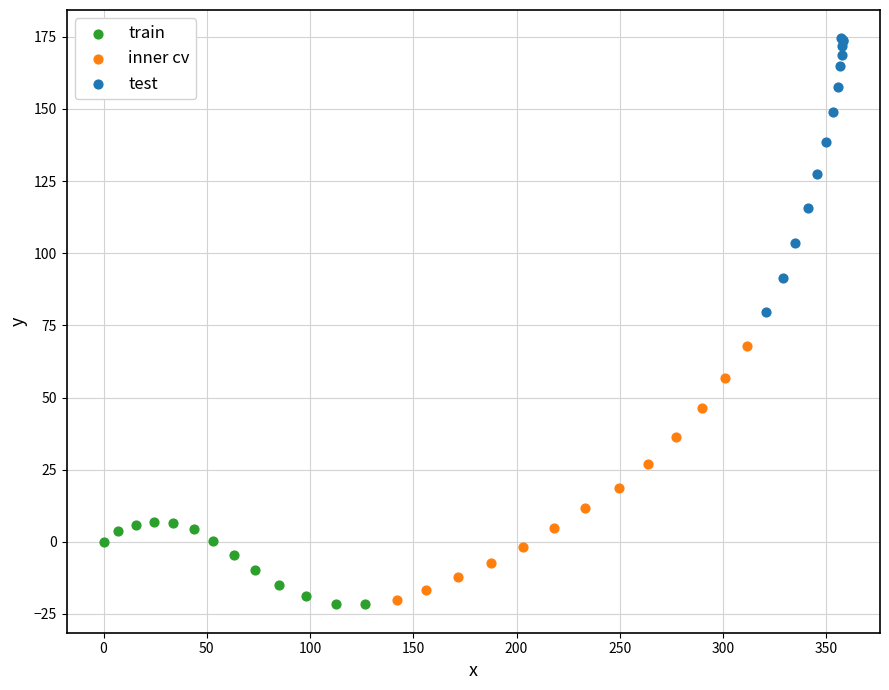

Which series has the largest Y range (max minus min)?

test